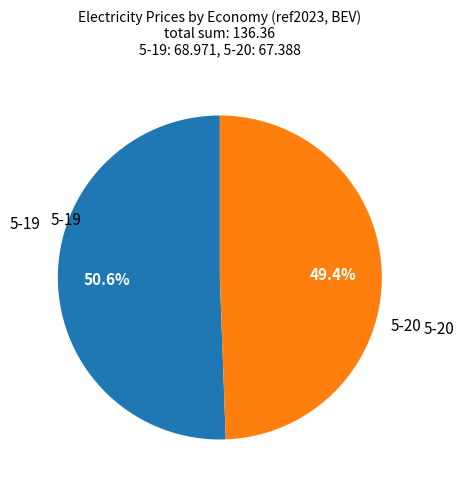

Is there any slice that represents more than half of the pie?

Yes